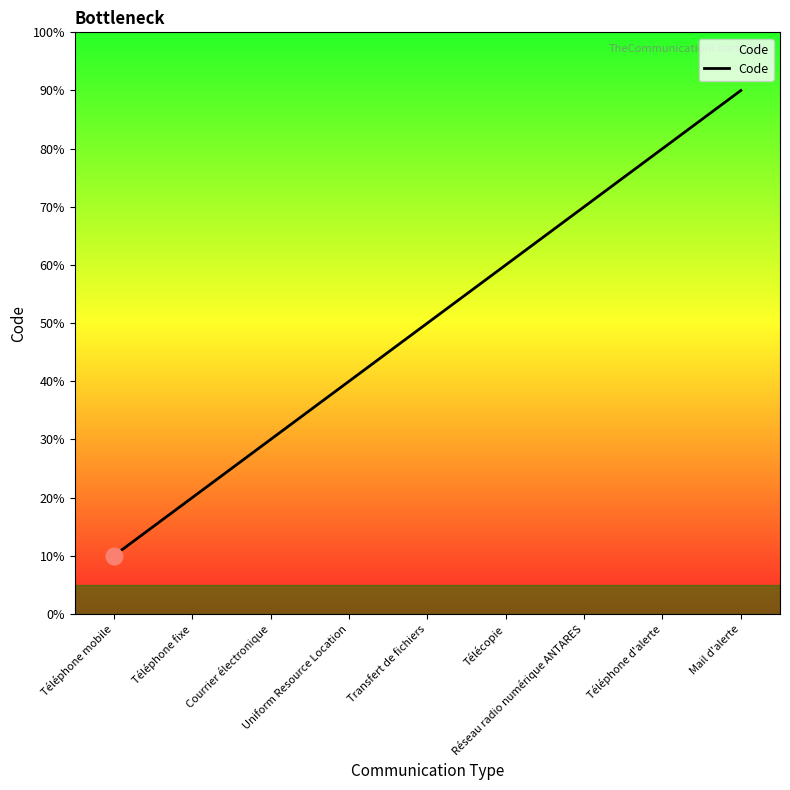

Is this an area chart (filled region under the line)?

No